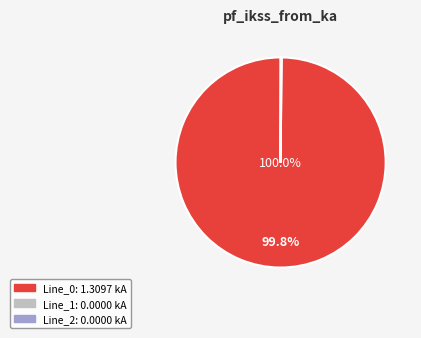

Is the sum of Line_2 and Line_1 greater than half?

No